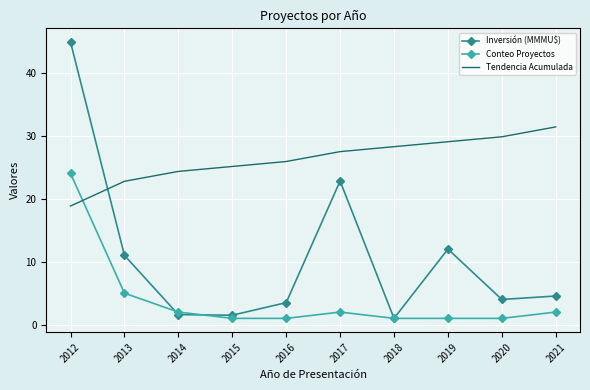

What are all the series names shown in the legend?

Inversión (MMMU$), Conteo Proyectos, Tendencia Acumulada